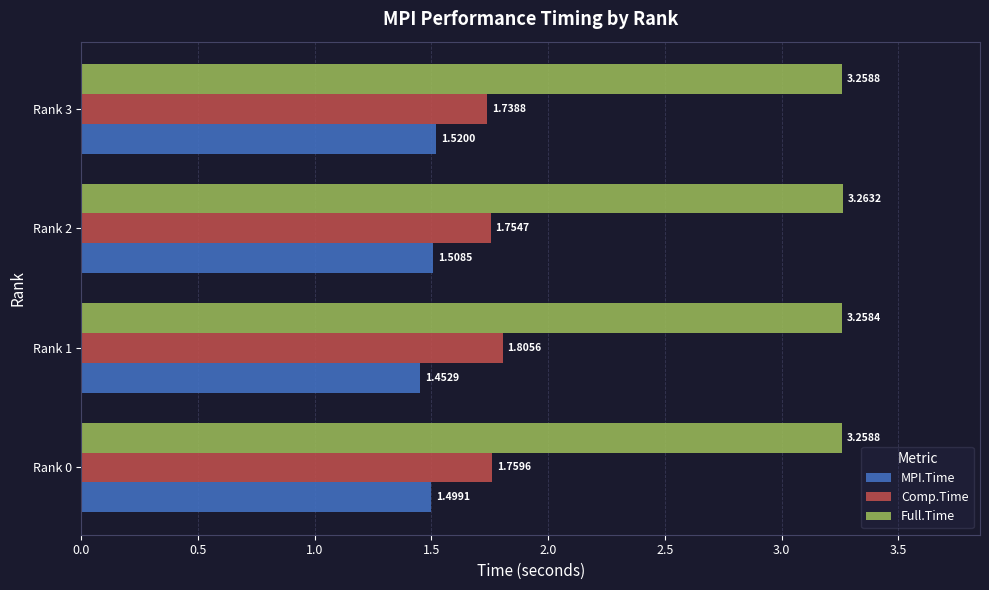

Which series changed the most between Rank 2 and Rank 3?

Comp.Time